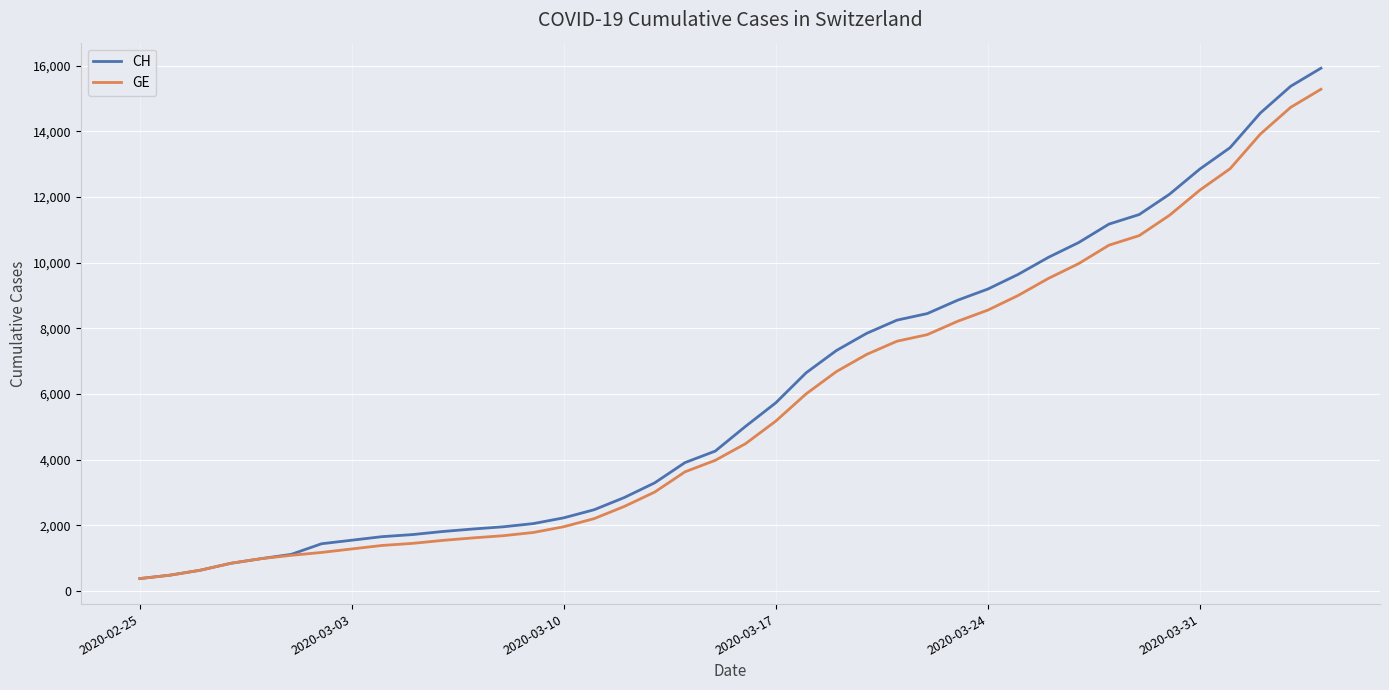

How many lines are shown in the chart?

2